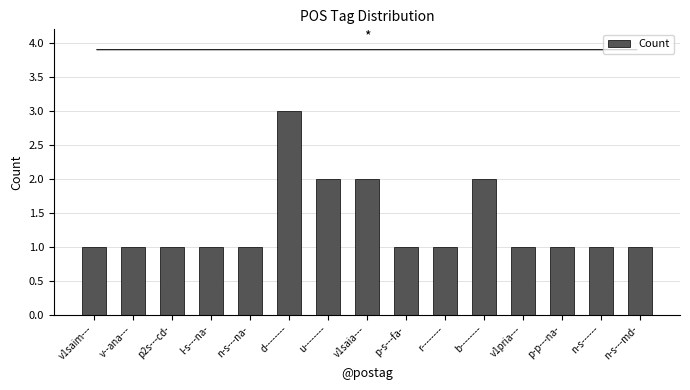

What is the greatest value displayed?

3